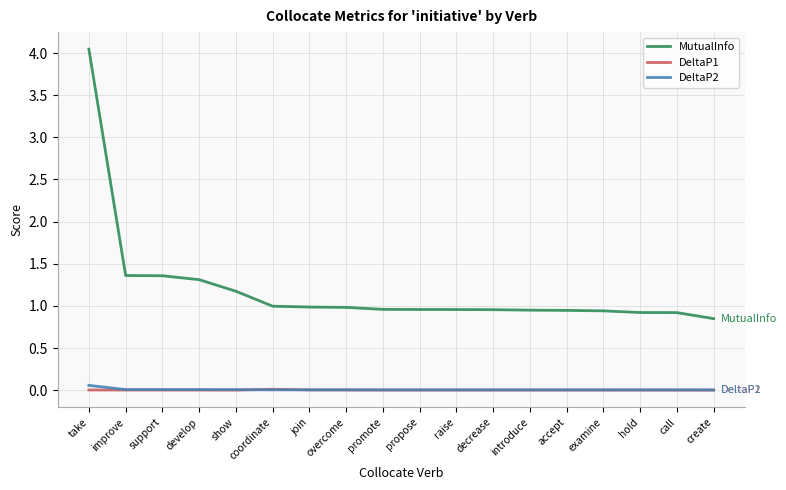

Which category has the highest value in the MutualInfo series?

take